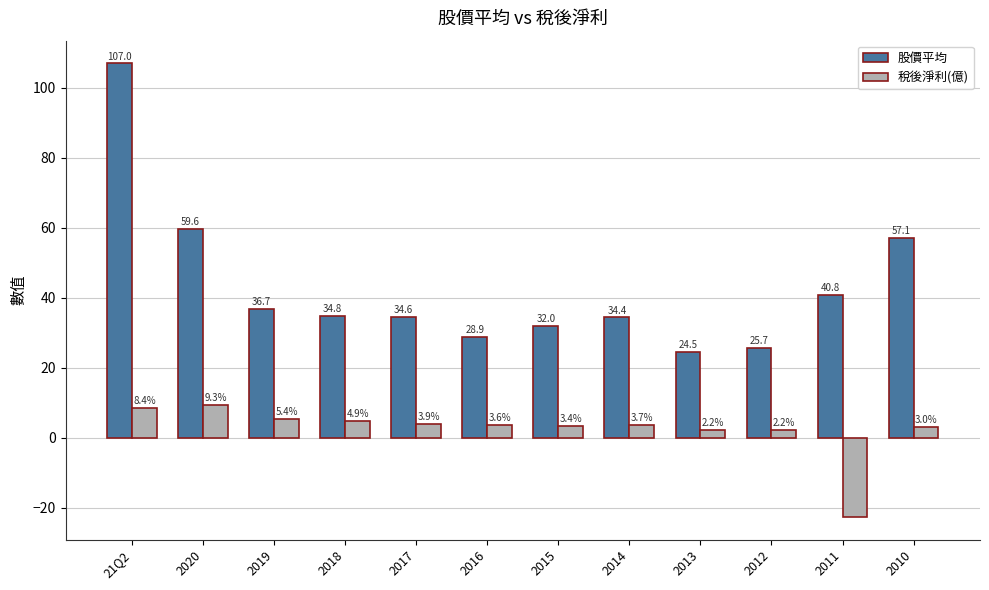

Read the 稅後淨利(億) value at 21Q2.

8.4